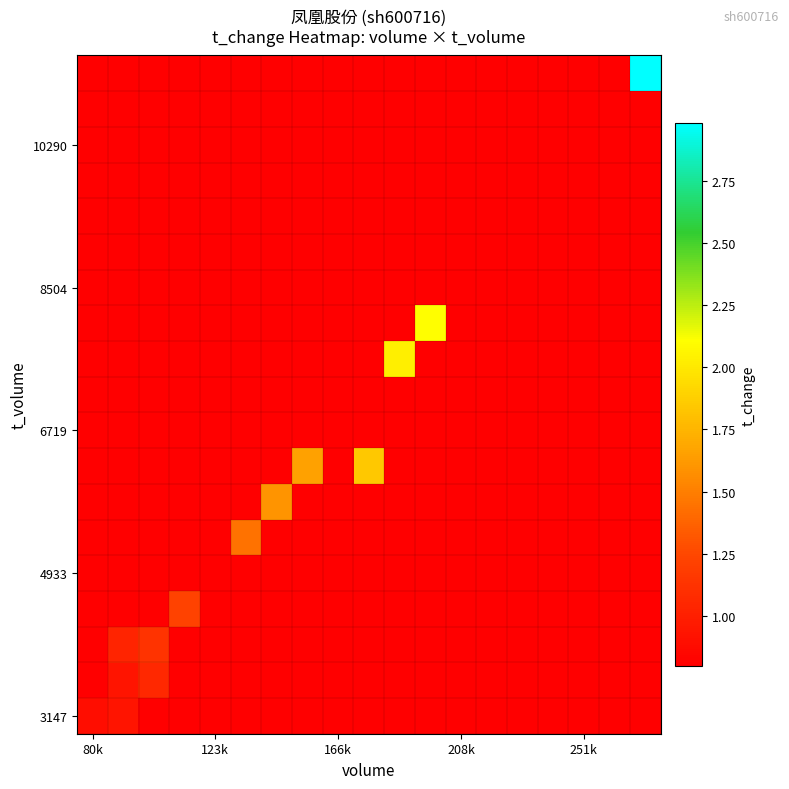

At which category is the sum across all series the highest?

18